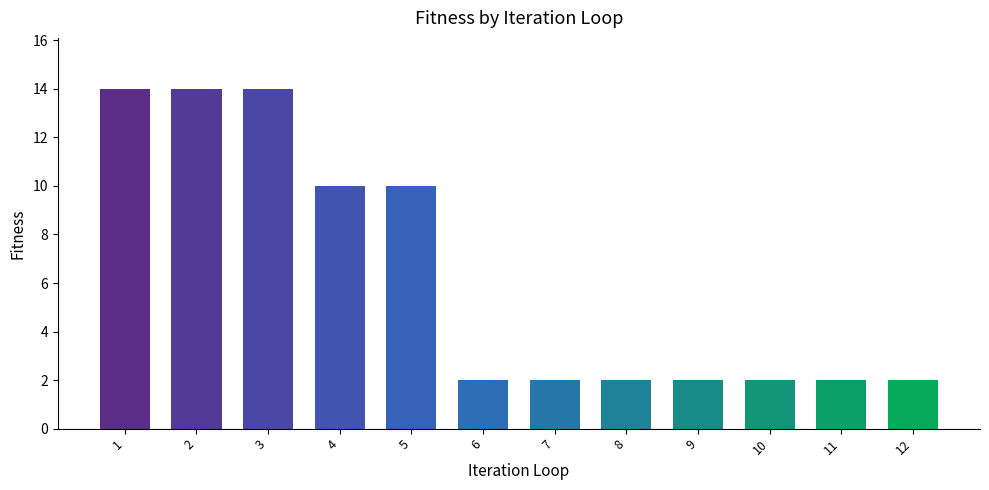

True or false: the data shows 17 at 5.

False